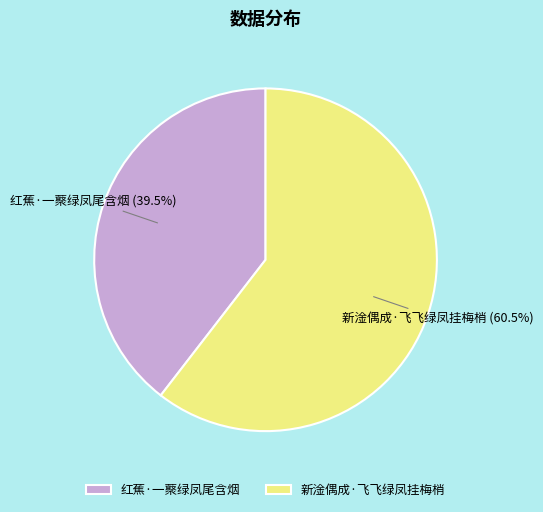

Does 新淦偶成·飞飞绿凤挂梅梢 account for over 50% of the chart?

Yes